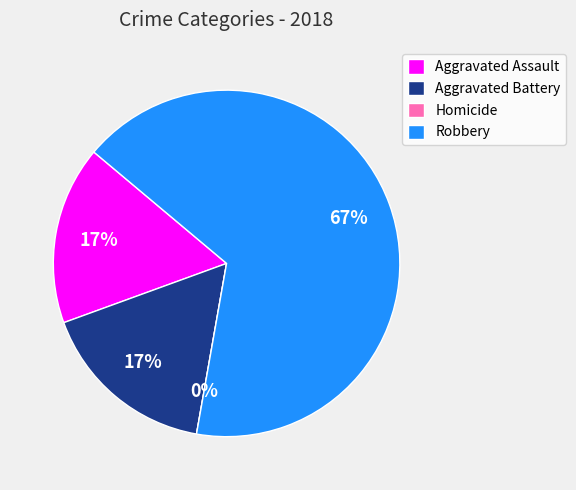

What is the largest slice in the pie chart?

Robbery